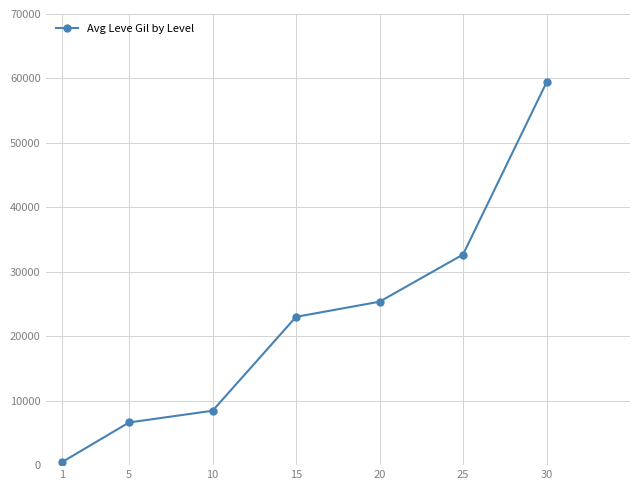

Is it true that the value at 5 is 1953.0?

False